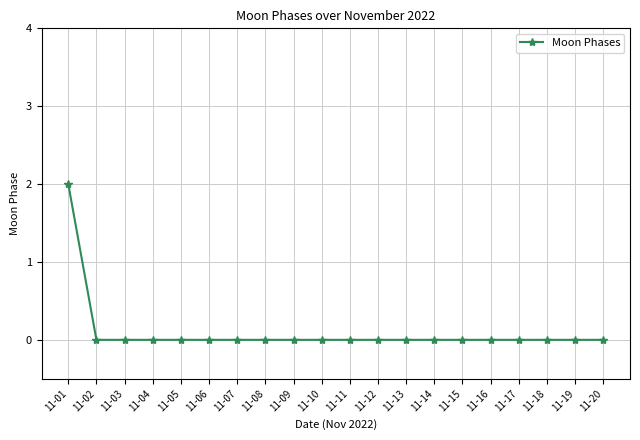

Which label corresponds to the largest value in the chart?

11-01